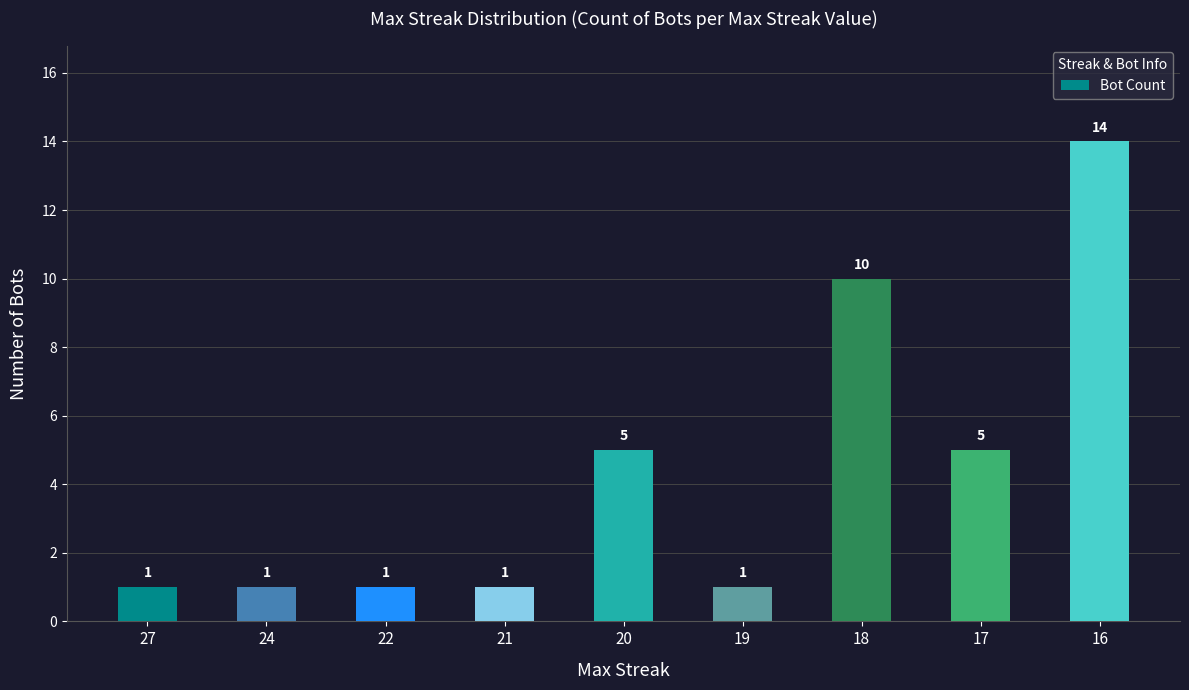

How many data points does each series have?

9